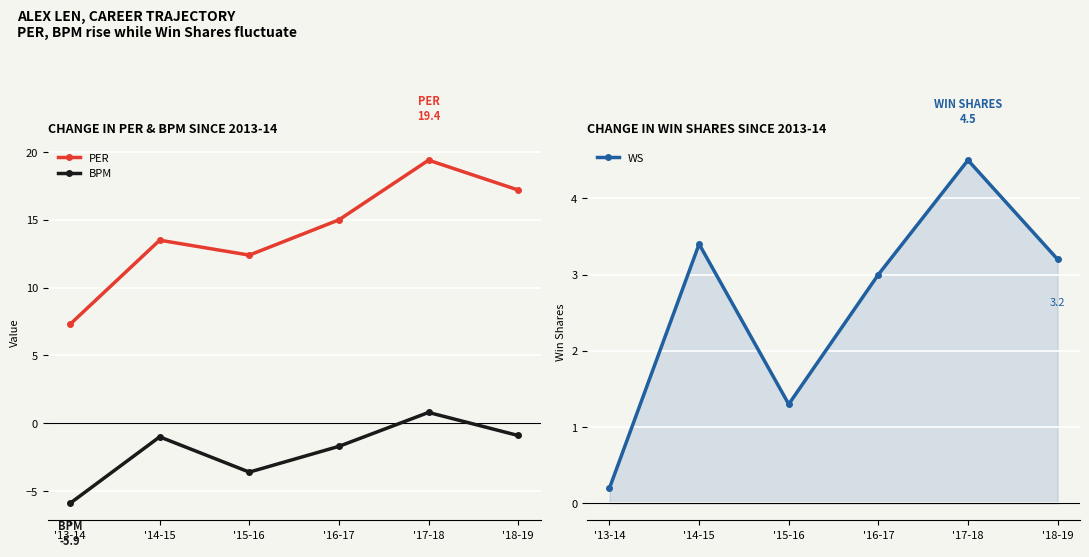

What is the difference between the maximum and minimum values in the BPM series?

6.7